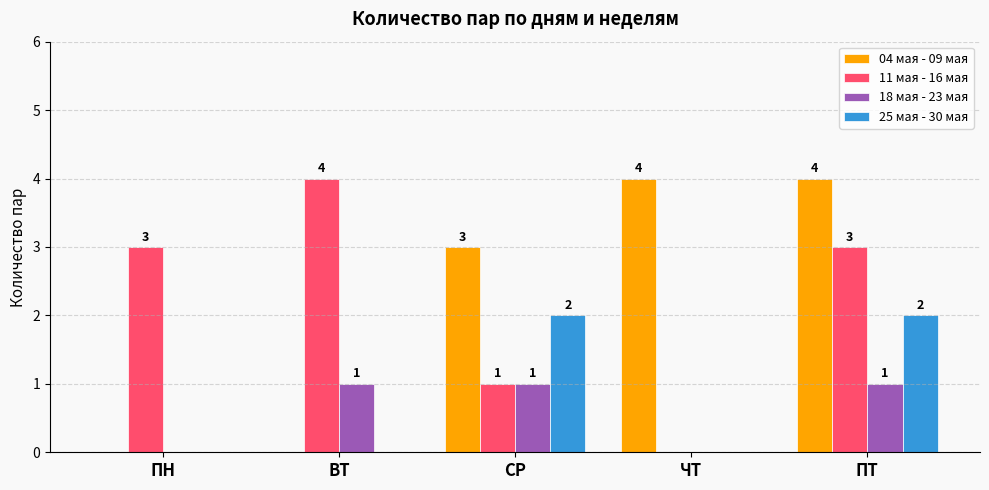

How many data points does each series have?

5